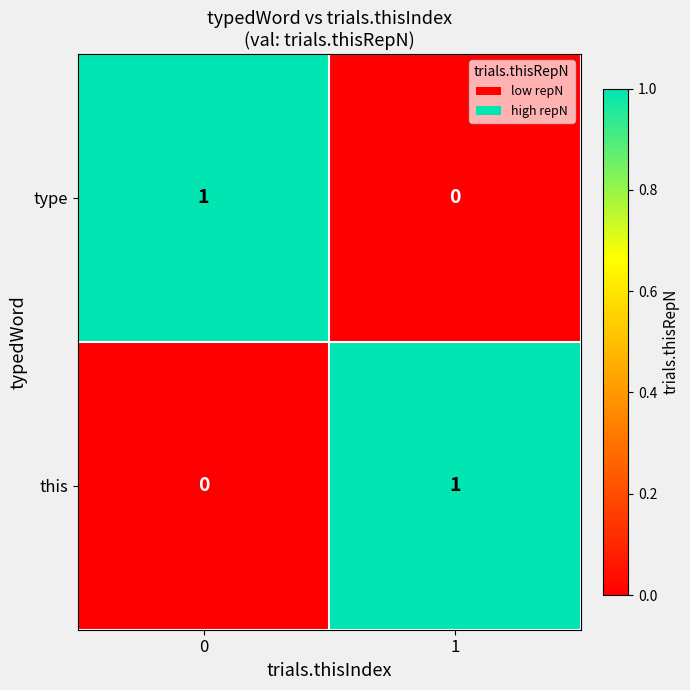

The type series shows 0 at 1. True or false?

True